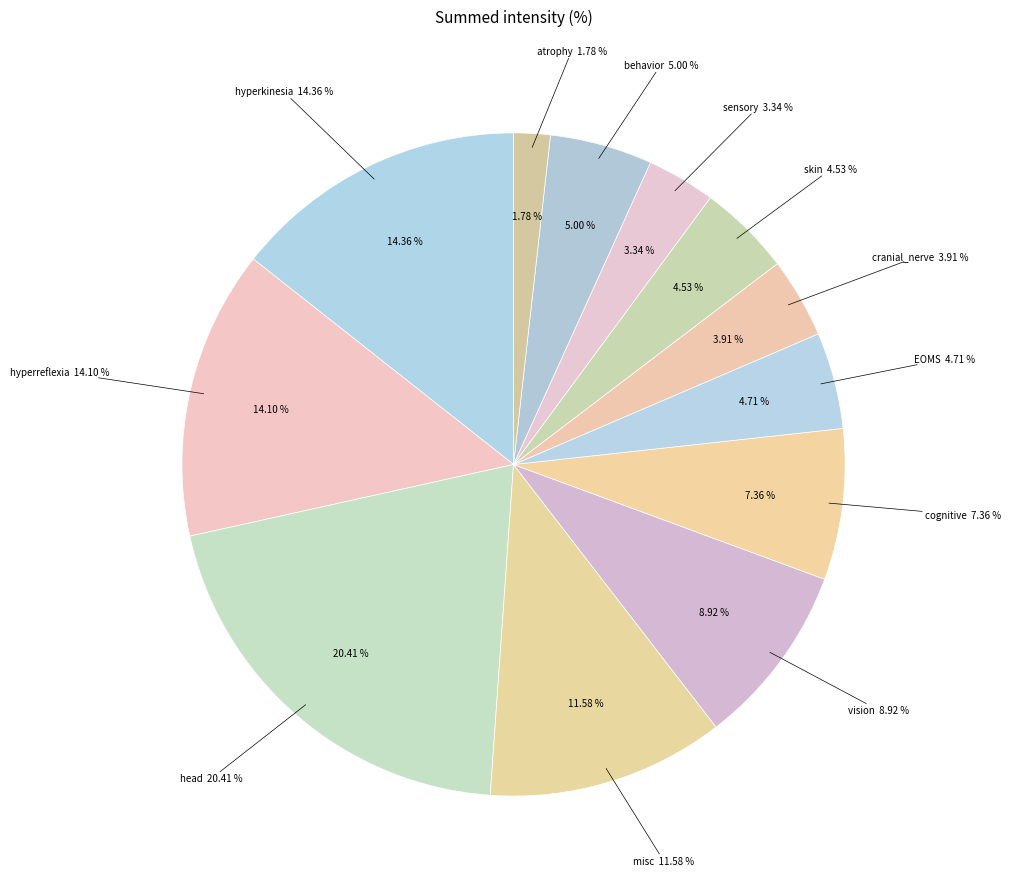

Count the number of slices in the pie.

12